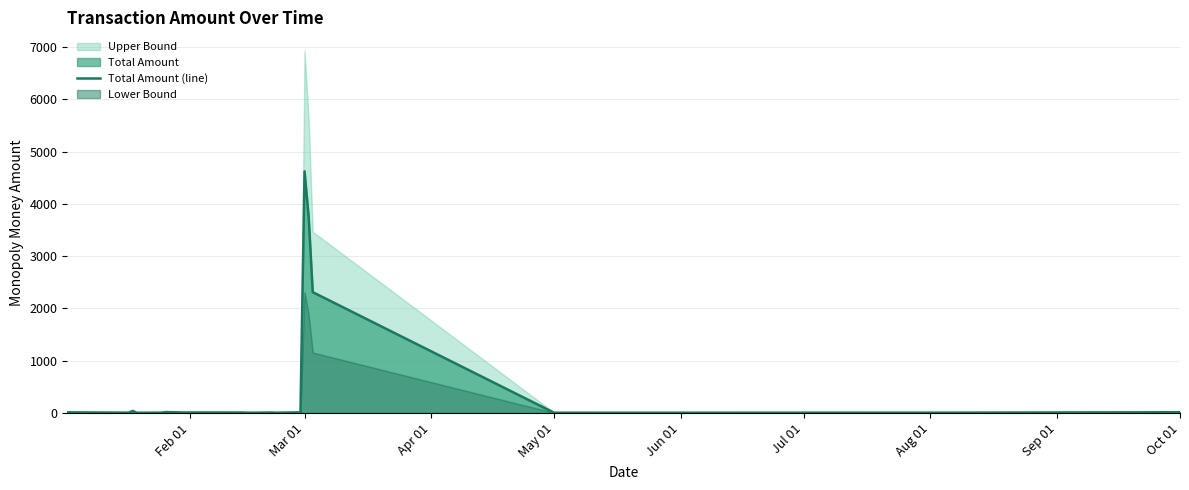

How many points are lower than both their immediate neighbors (excluding endpoints)?

7